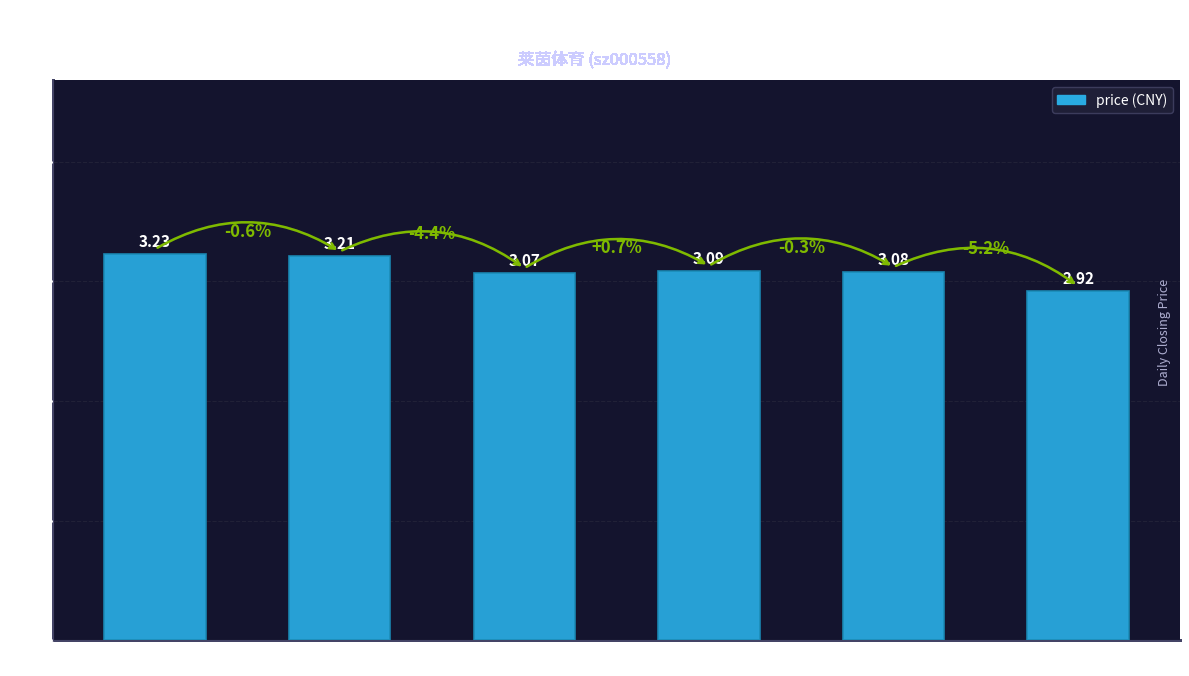

Between 2022-10-28 and 2022-10-24, which is larger?

2022-10-24